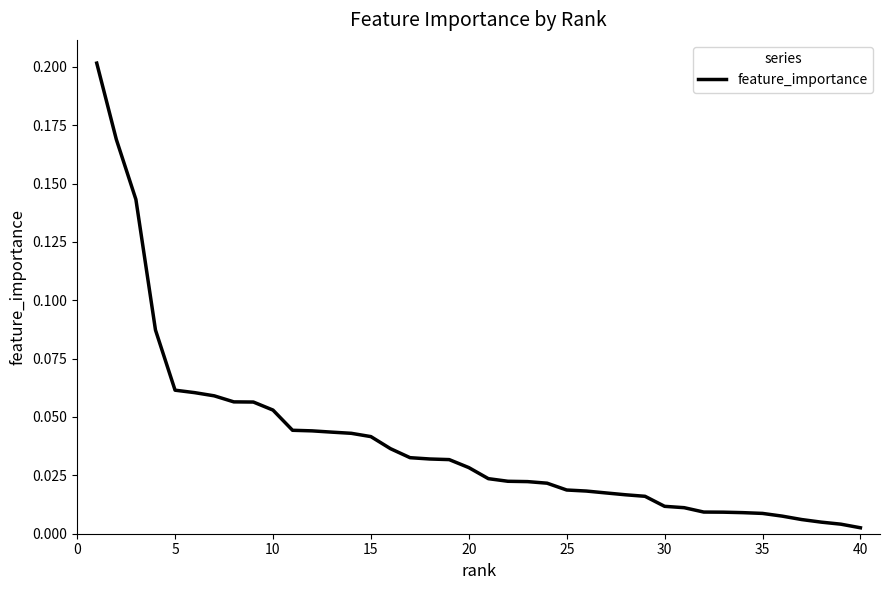

How many lines are shown in the chart?

1